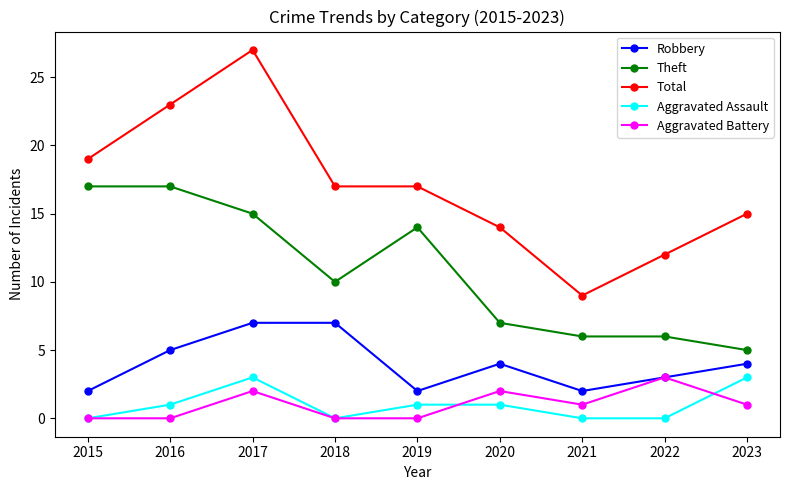

What are all the series names shown in the legend?

Robbery, Theft, Total, Aggravated Assault, Aggravated Battery